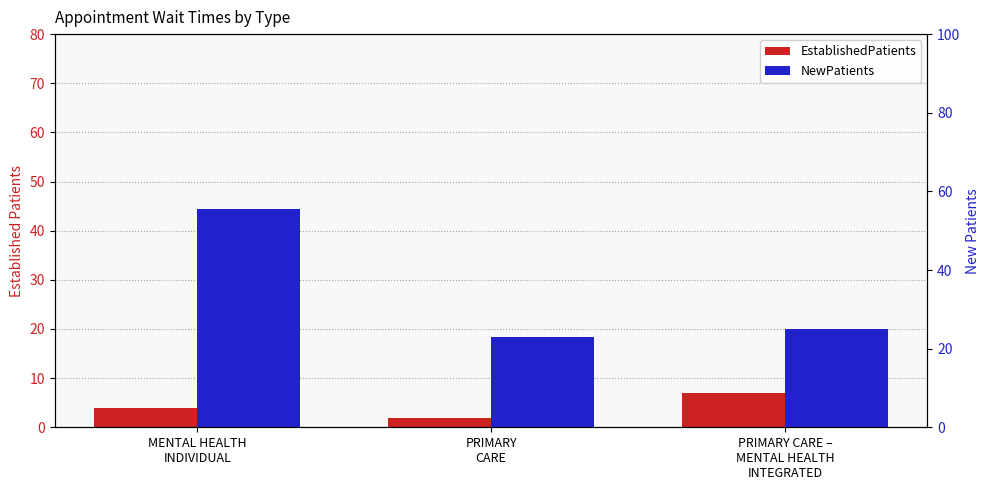

List the series in order of their peak value, highest first.

NewPatients, EstablishedPatients